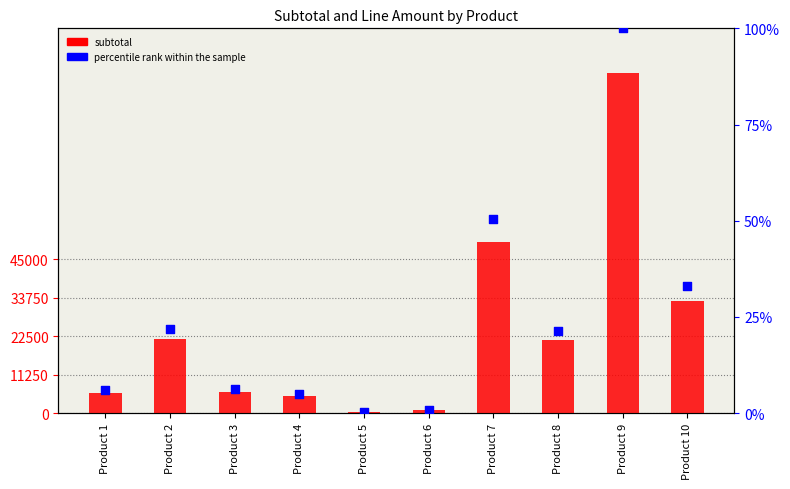

At which category is the sum across all series the highest?

Product 9